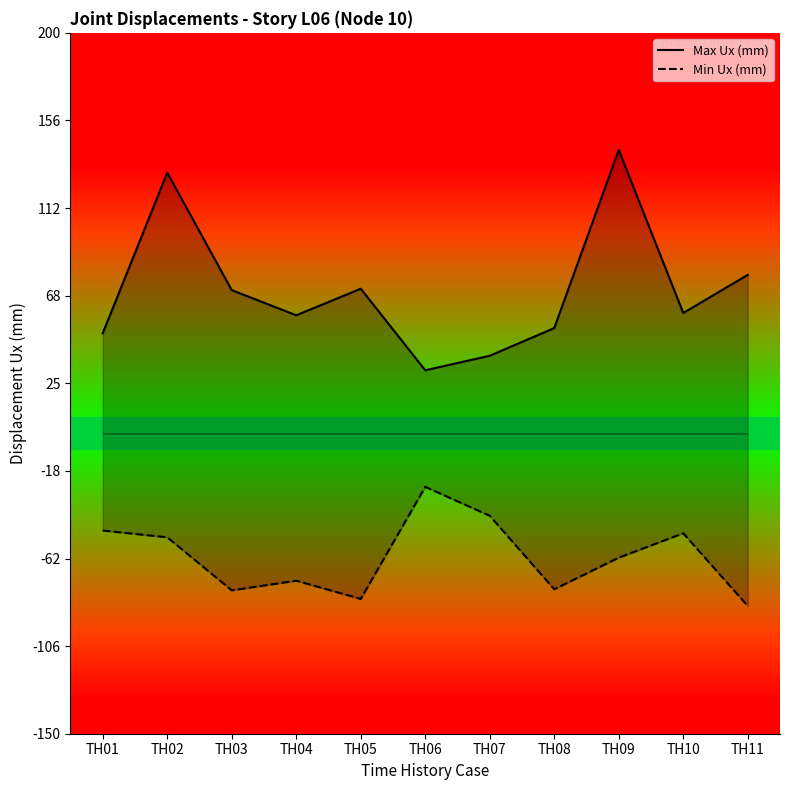

Reading right to left, list all the values displayed in this chart.

Max Ux (mm): TH11=79.1	TH10=60.1	TH09=141.5	TH08=52.6	TH07=38.7	TH06=31.5	TH05=72.2	TH04=59.0	TH03=71.5	TH02=130.2	TH01=50.0
Min Ux (mm): TH11=-86.2	TH10=-49.9	TH09=-62.1	TH08=-77.9	TH07=-41.2	TH06=-26.7	TH05=-82.7	TH04=-73.6	TH03=-78.4	TH02=-51.9	TH01=-48.5